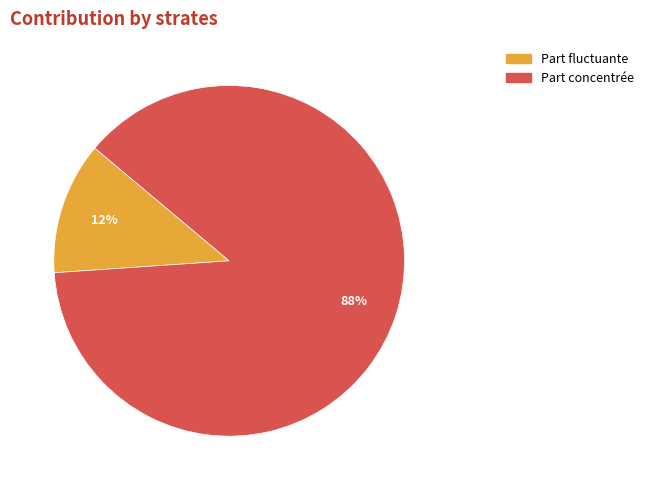

Which slice is the largest?

Part concentrée